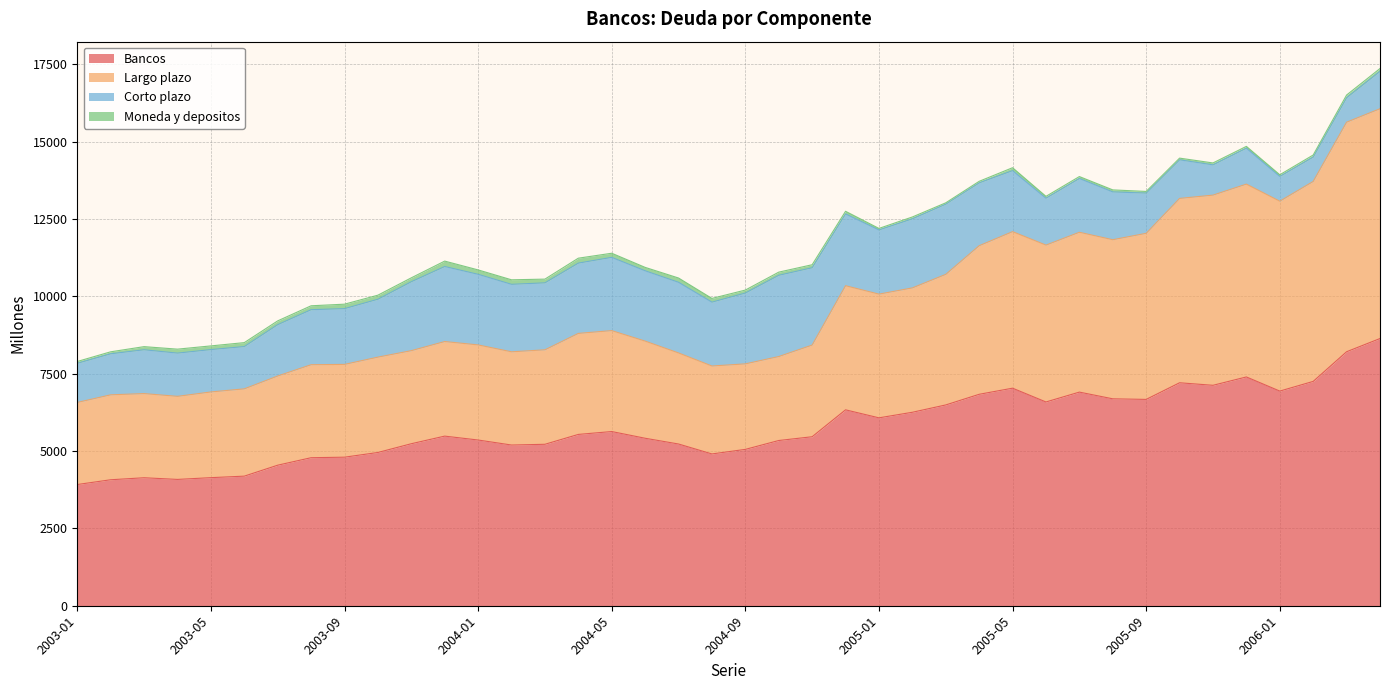

True or false: Bancos and Largo plazo intersect in this chart.

False